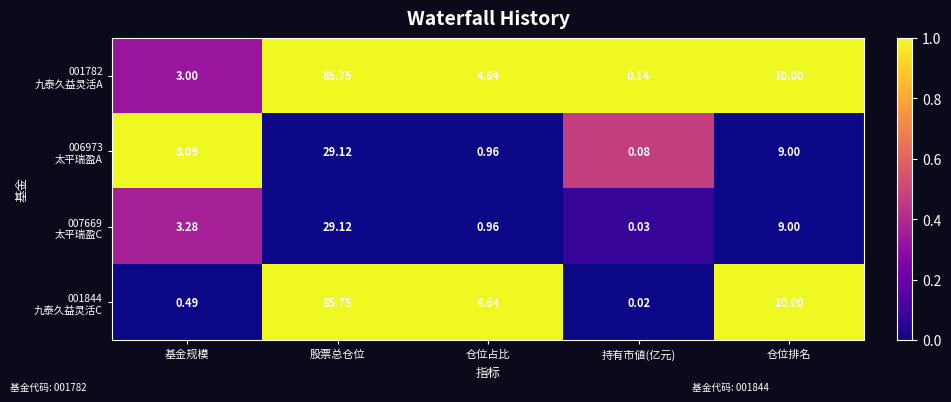

Which label corresponds to the largest value in the chart?

股票总仓位